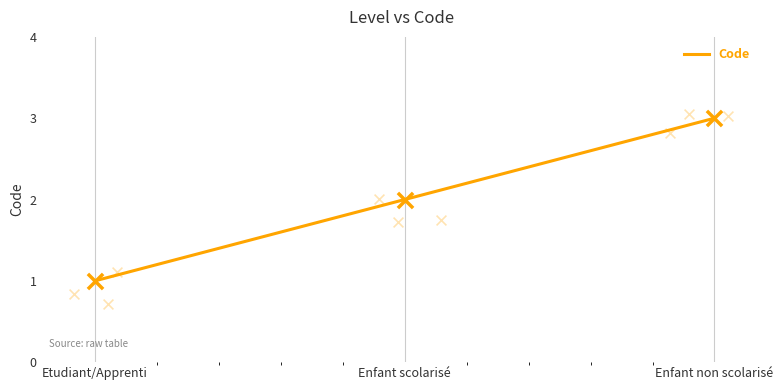

What is the change in value from Etudiant/Apprenti to Enfant scolarisé?

+1